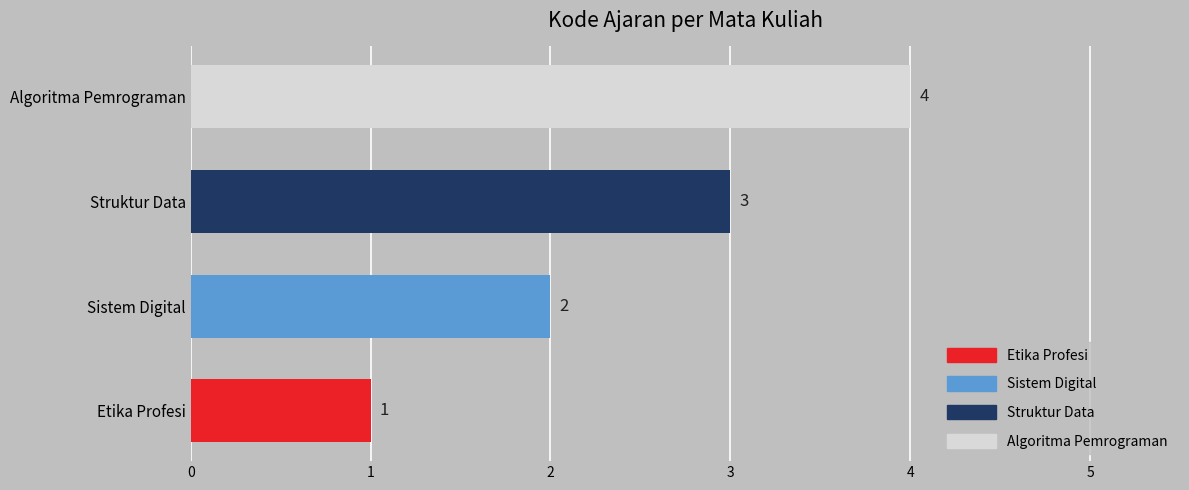

What is the difference between the maximum and minimum values?

3